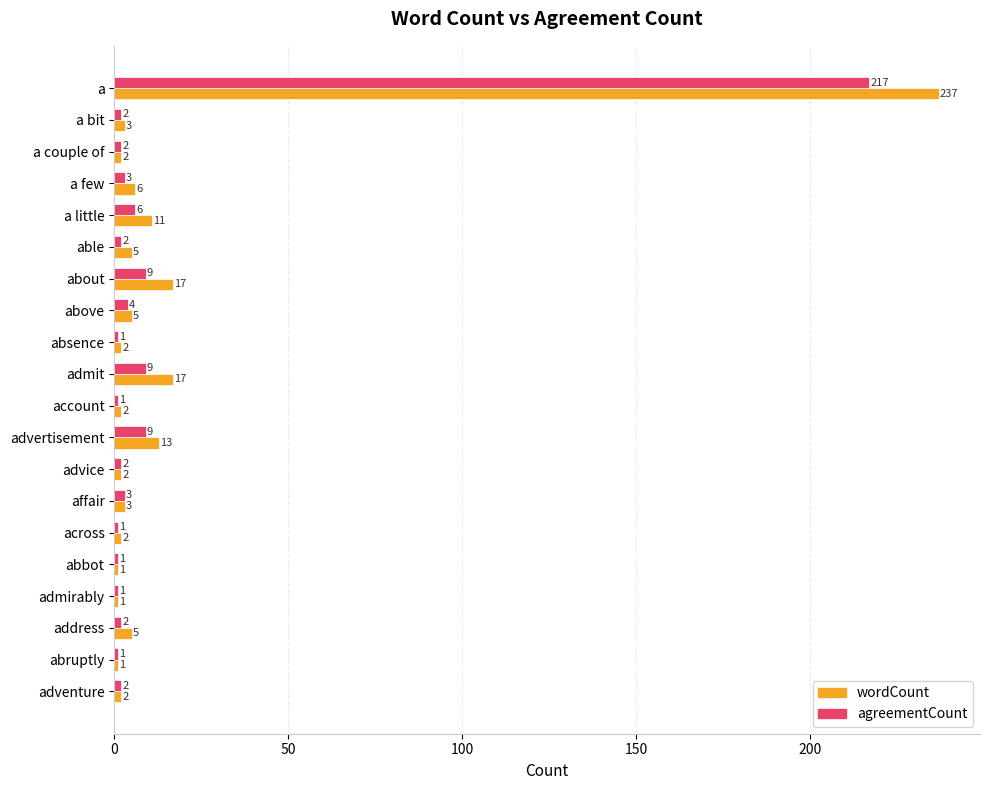

The value of agreementCount at advertisement is 9. True or false?

True